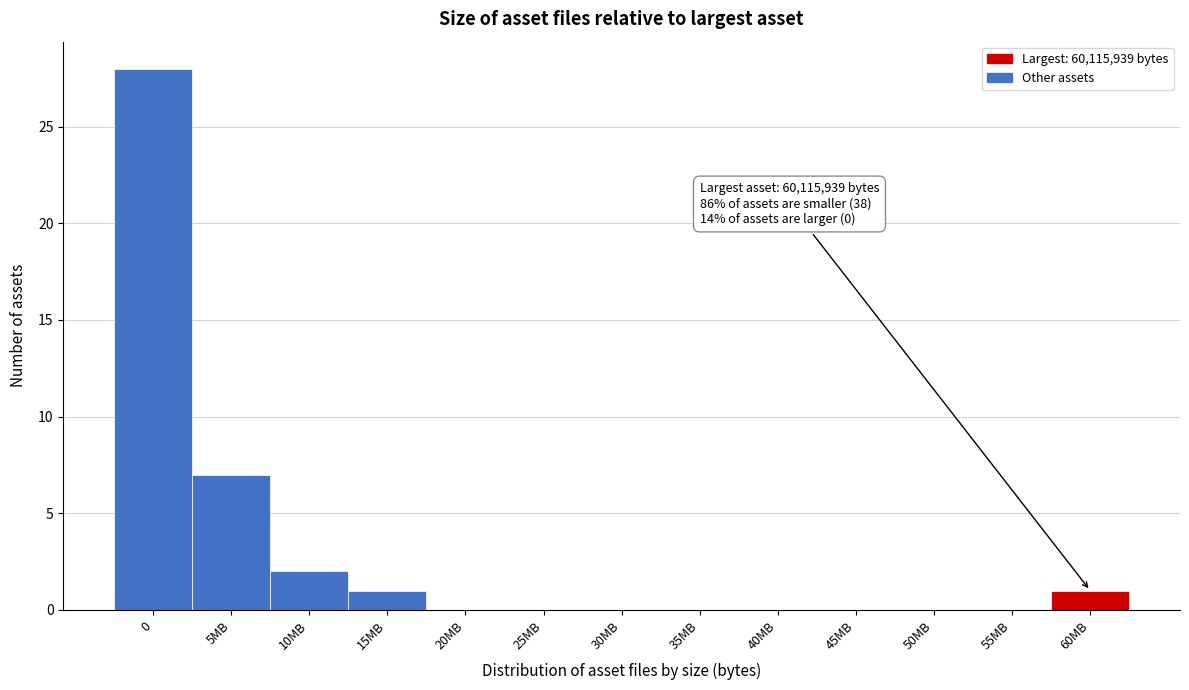

Reading left to right, what are all the values shown in this chart?

0=28	5MB=7	10MB=2	15MB=1	20MB=0	25MB=0	30MB=0	35MB=0	40MB=0	45MB=0	50MB=0	55MB=0	60MB=1